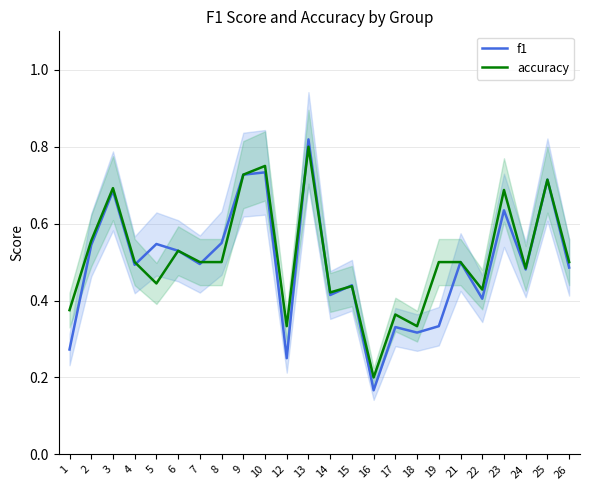

After their last crossing, which series has the higher values: f1 or accuracy?

accuracy